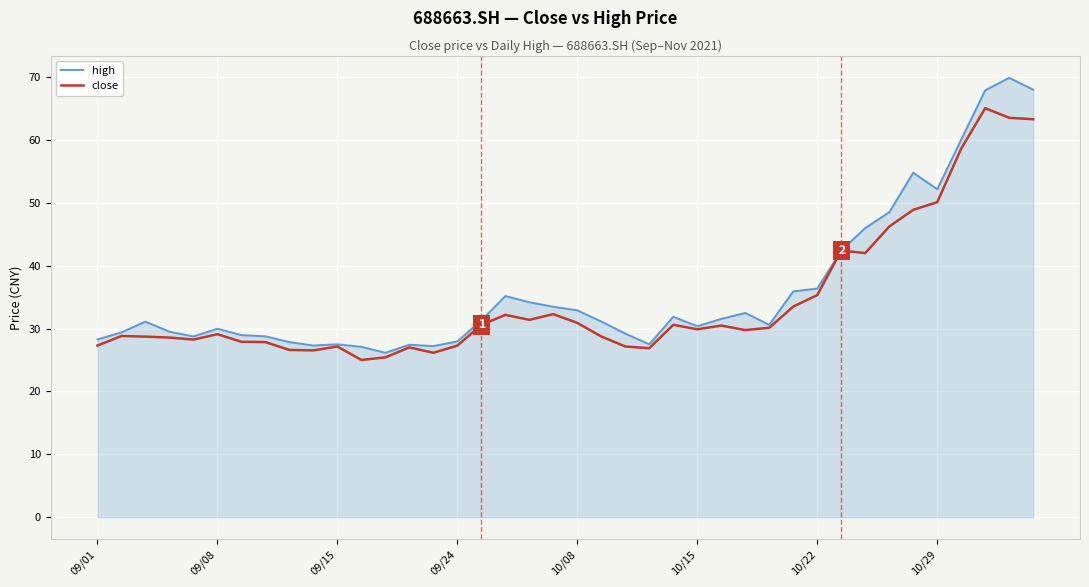

What are all the series names shown in the legend?

high, close